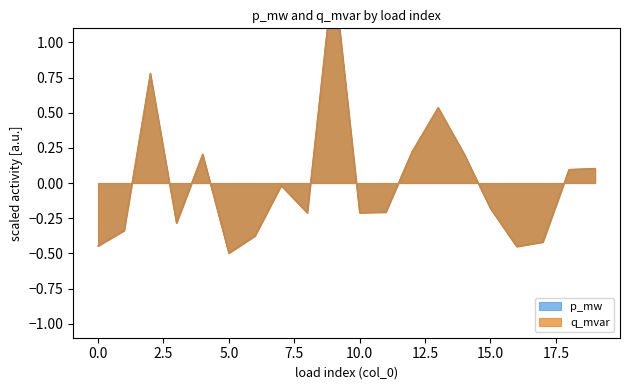

Between which two adjacent categories do q_mvar and p_mw first intersect?

1 and 2